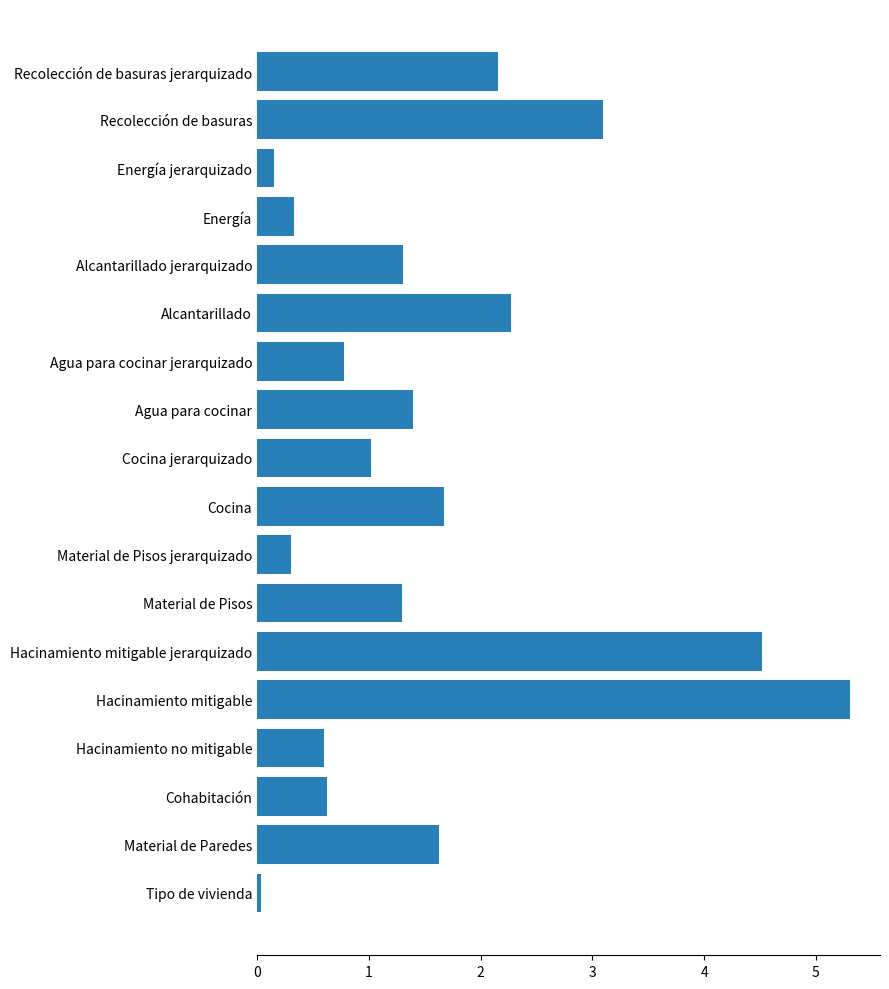

Are the bars horizontal?

Yes